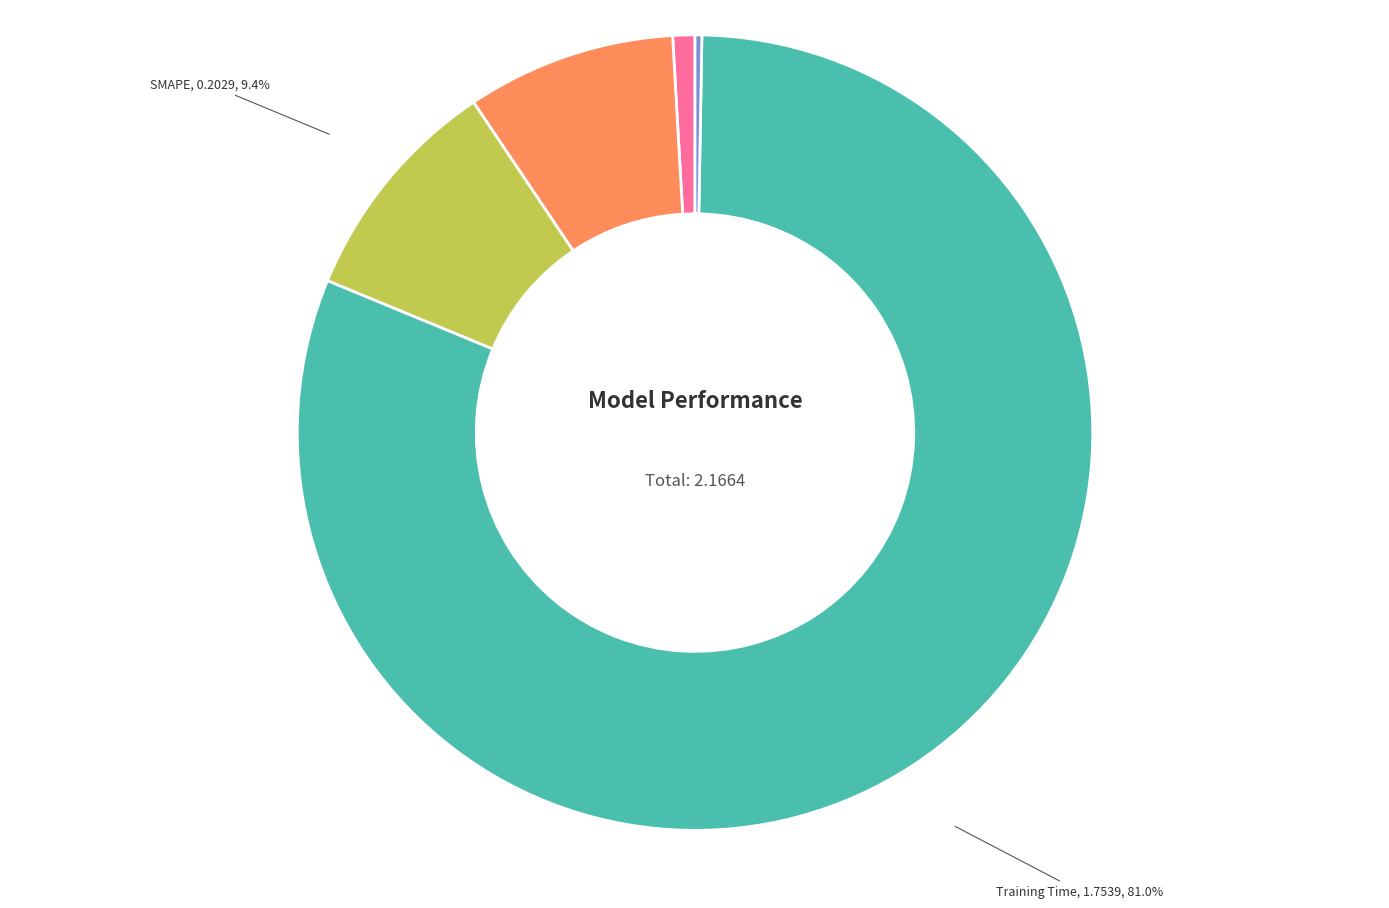

Is there any slice that represents more than half of the pie?

Yes